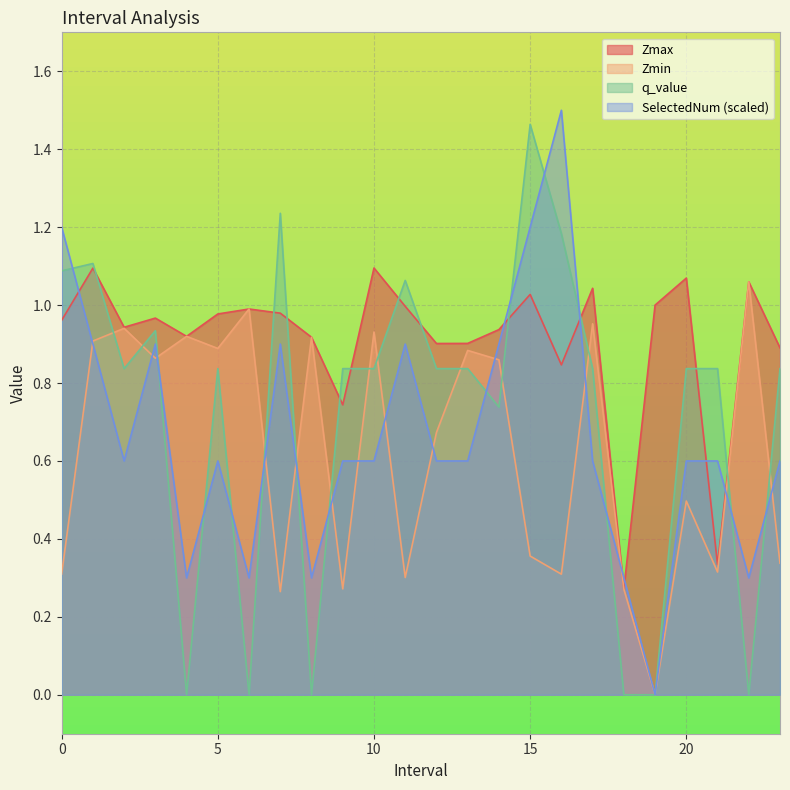

Where do q_value and Zmax first cross each other?

1.0 and 2.0